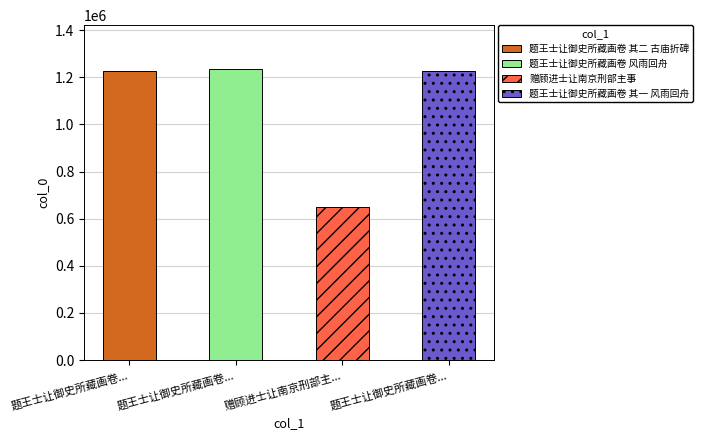

How many values are below 1228244?

2